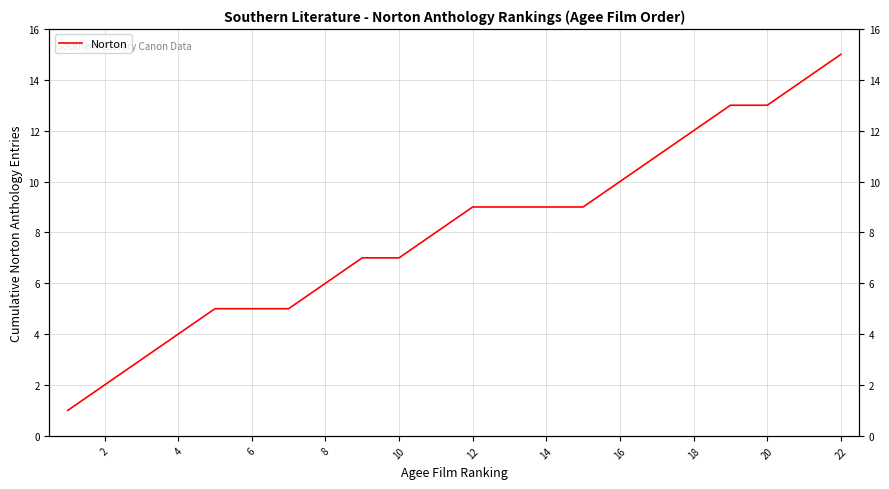

What is the change in value from 14 to 20?

+4